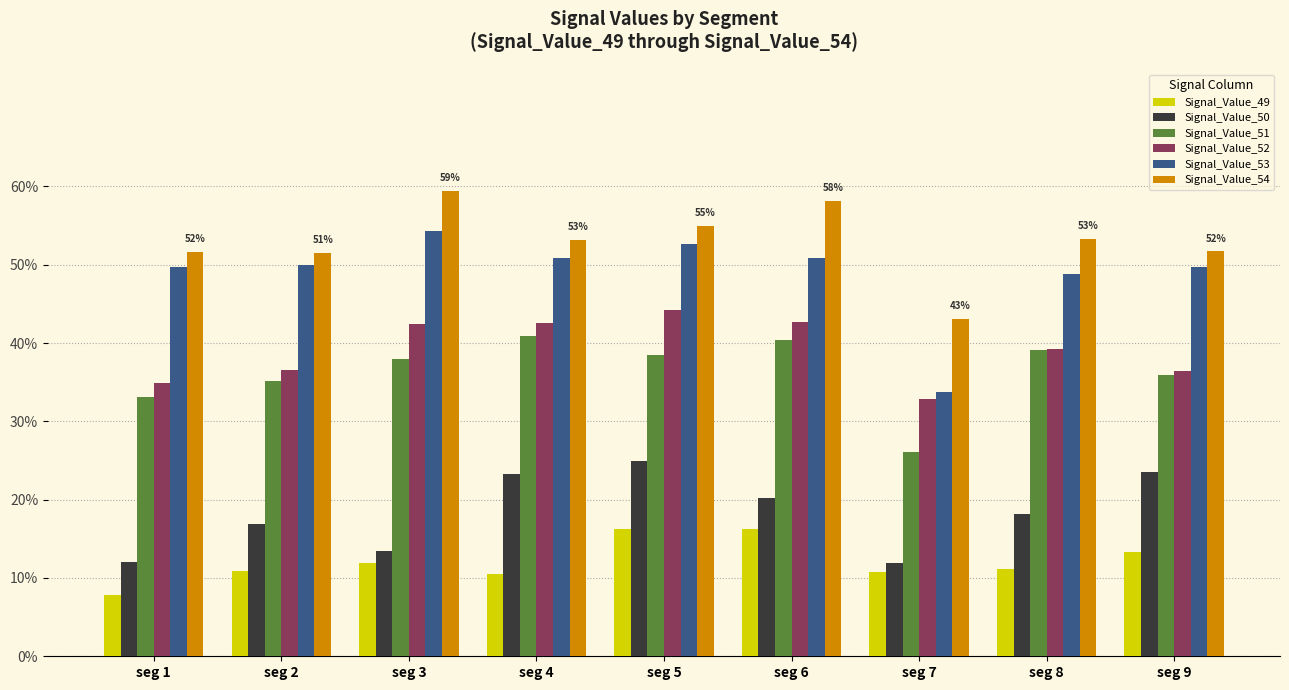

What is the value of the Signal_Value_50 bar at the 8th from the left?

0.2